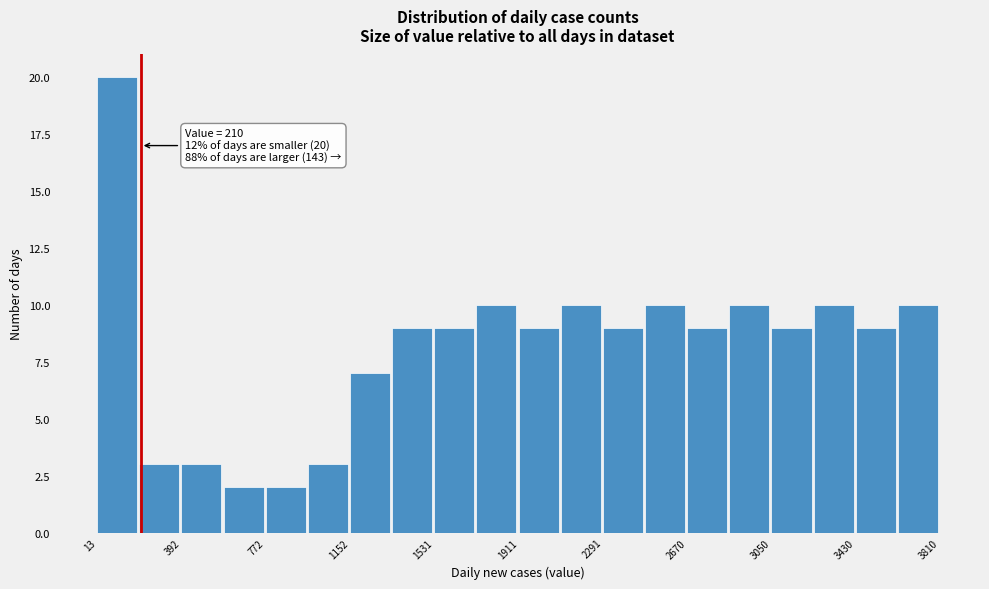

Around what value on the x-axis is the tallest bar? Give the approximate position of its centre, as read against the axis.

100